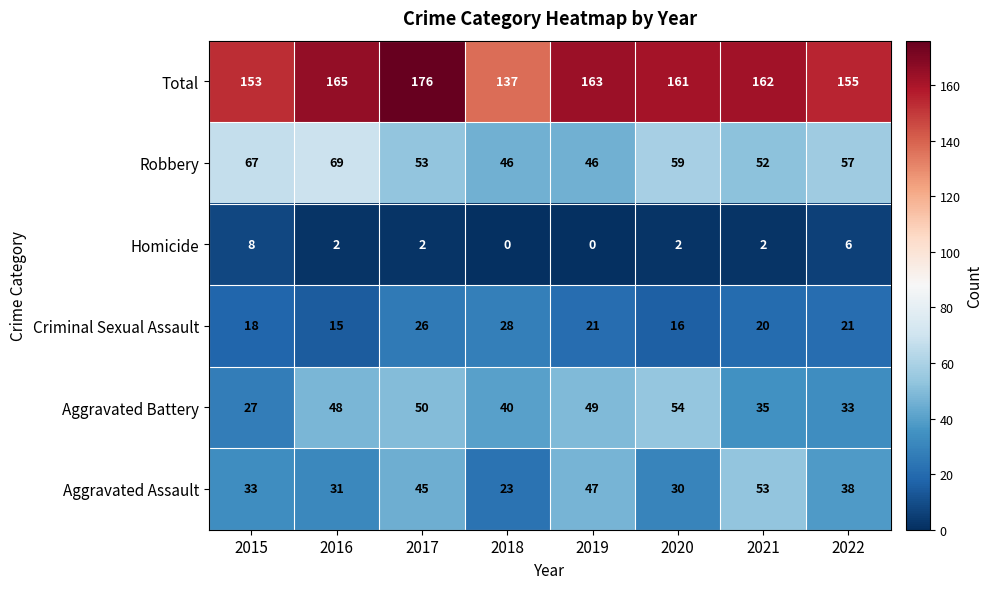

What is the difference between the Aggravated Assault values at 2021 and 2022?

15